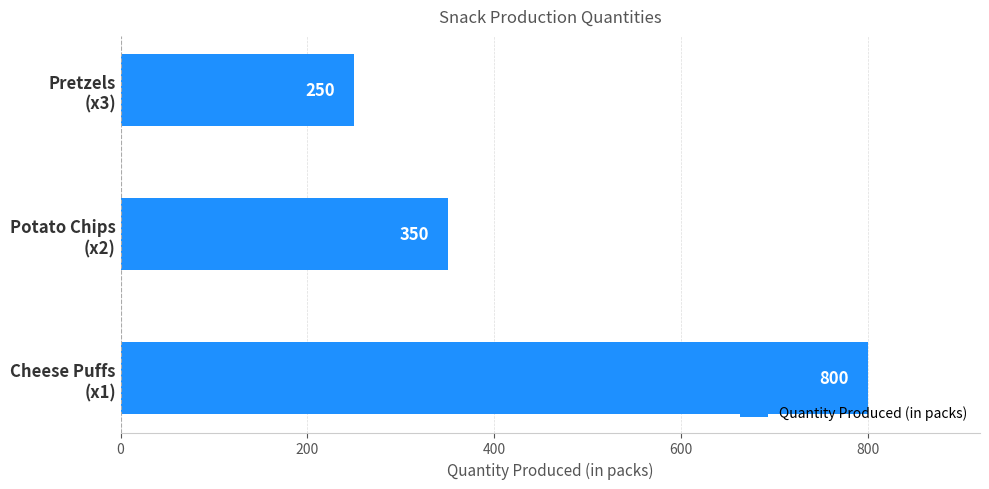

Does the chart contain stacked bars?

No